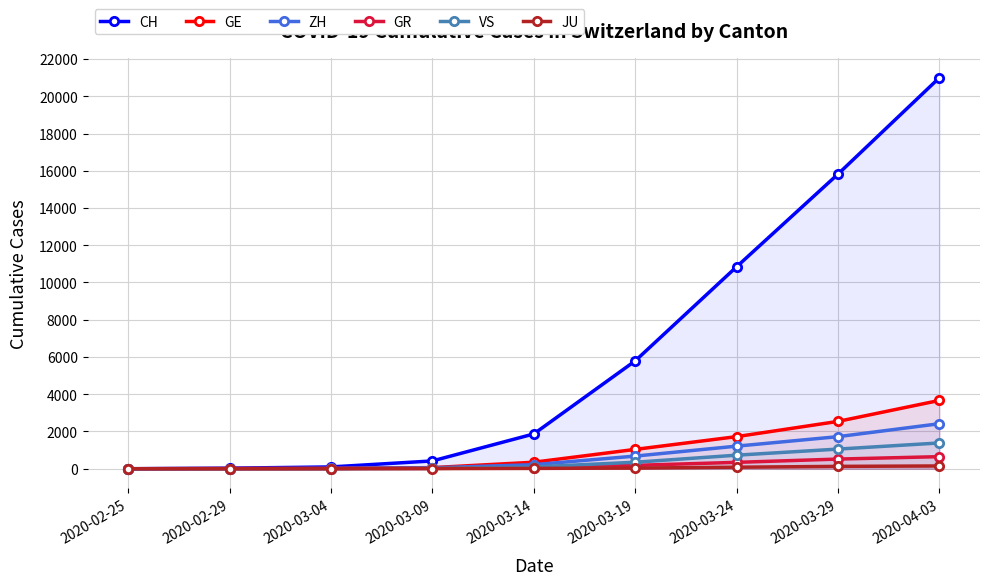

Reading left to right, what are all the values shown in this chart?

CH: 2020-02-25=0	2020-02-29=30	2020-03-04=97	2020-03-09=419	2020-03-14=1869	2020-03-19=5792	2020-03-24=10845	2020-03-29=15822	2020-04-03=20998
GE: 2020-02-25=0	2020-02-29=9	2020-03-04=16	2020-03-09=60	2020-03-14=350	2020-03-19=1039	2020-03-24=1724	2020-03-29=2542	2020-04-03=3669
ZH: 2020-02-25=0	2020-02-29=6	2020-03-04=15	2020-03-09=49	2020-03-14=218	2020-03-19=679	2020-03-24=1213	2020-03-29=1723	2020-04-03=2418
GR: 2020-02-25=0	2020-02-29=6	2020-03-04=12	2020-03-09=18	2020-03-14=56	2020-03-19=182	2020-03-24=343	2020-03-29=519	2020-04-03=649
VS: 2020-02-25=0	2020-02-29=1	2020-03-04=4	2020-03-09=17	2020-03-14=98	2020-03-19=349	2020-03-24=728	2020-03-29=1055	2020-04-03=1385
JU: 2020-02-25=0	2020-02-29=1	2020-03-04=2	2020-03-09=7	2020-03-14=18	2020-03-19=36	2020-03-24=82	2020-03-29=127	2020-04-03=149